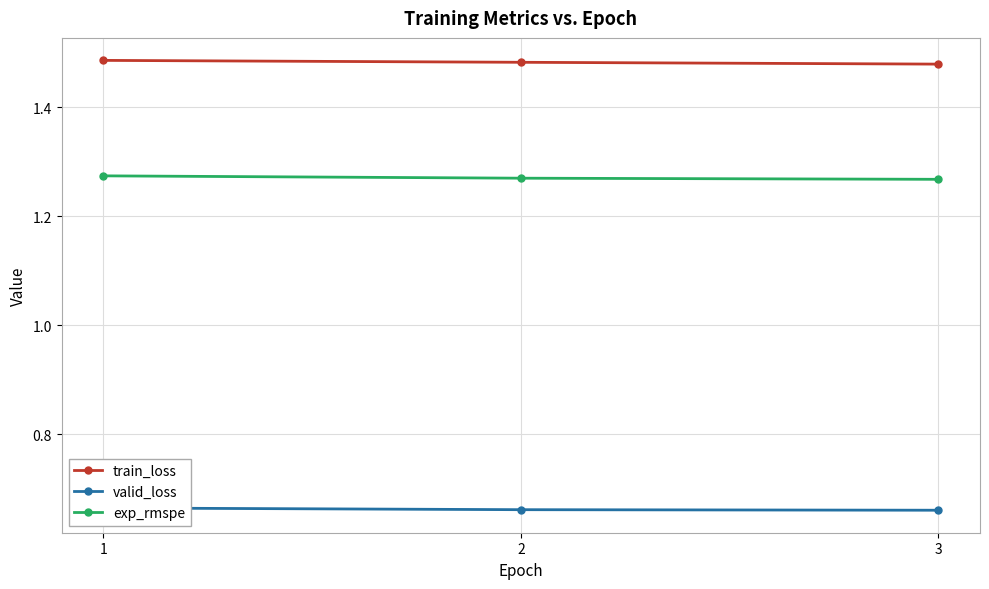

Reading right to left, transcribe all the data shown in this chart.

train_loss: 3=1.5	2=1.5	1=1.5
valid_loss: 3=0.7	2=0.7	1=0.7
exp_rmspe: 3=1.3	2=1.3	1=1.3